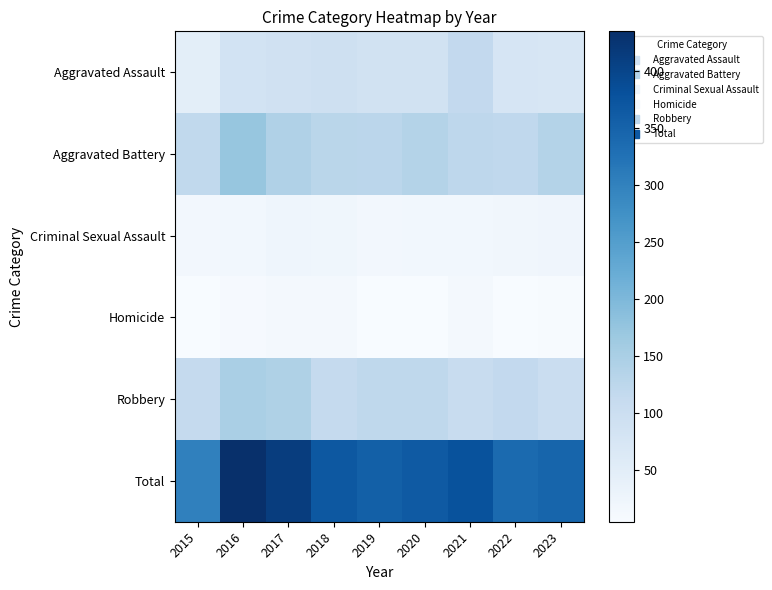

List the series in order of their peak value, lowest first.

Homicide, Criminal Sexual Assault, Aggravated Assault, Robbery, Aggravated Battery, Total